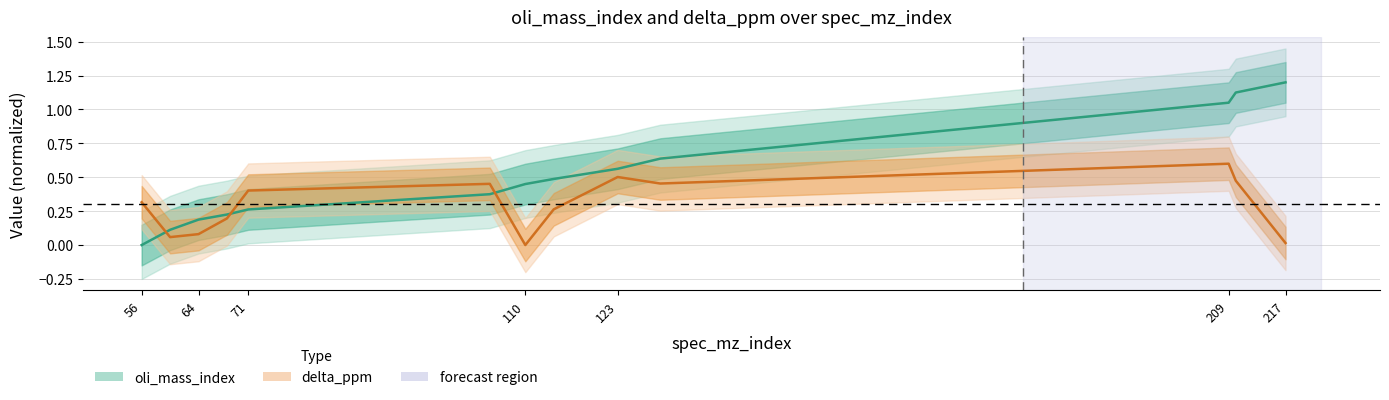

Reading left to right, what are all the values shown in this chart?

oli_mass_index: 56=0.0	60=0.1	64=0.2	68=0.2	71=0.3	105=0.4	110=0.4	114=0.5	123=0.6	129=0.6	209=1.1	210=1.1	217=1.2
delta_ppm: 56=0.3	60=0.1	64=0.1	68=0.2	71=0.4	105=0.5	110=0.0	114=0.3	123=0.5	129=0.5	209=0.6	210=0.5	217=0.0